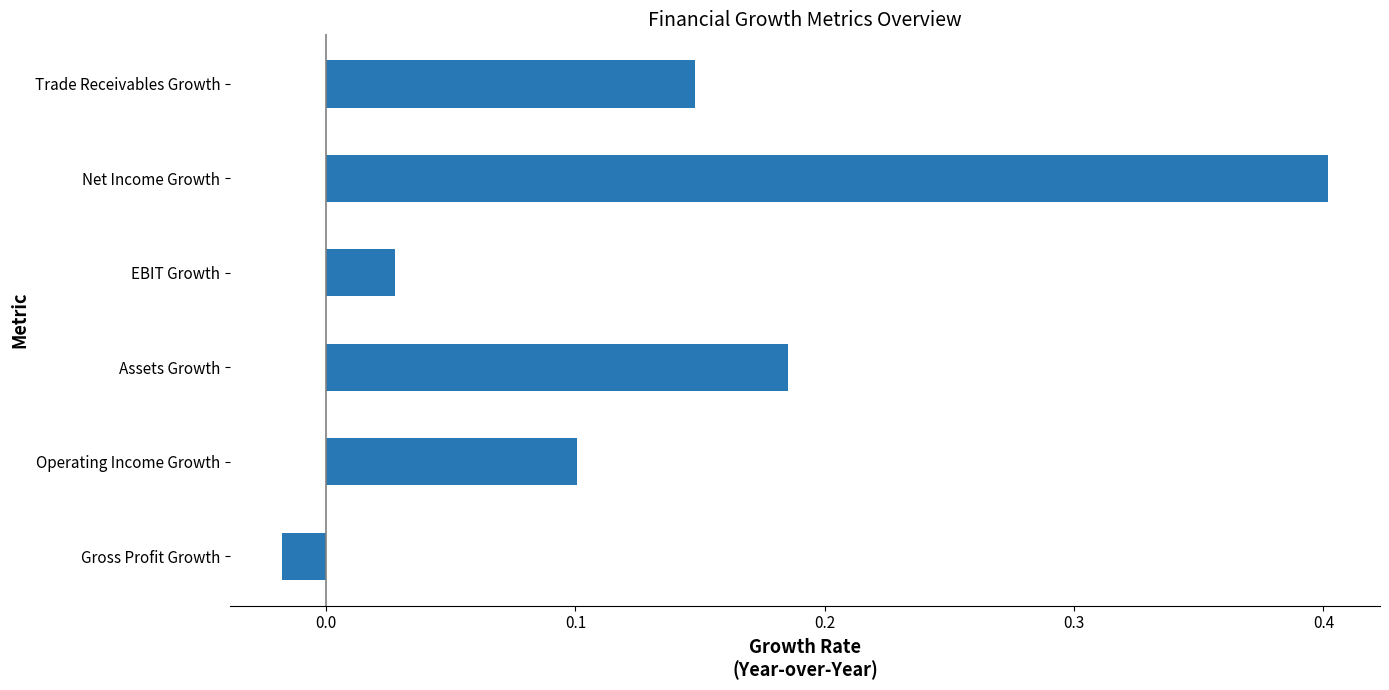

How many values are below 0?

1